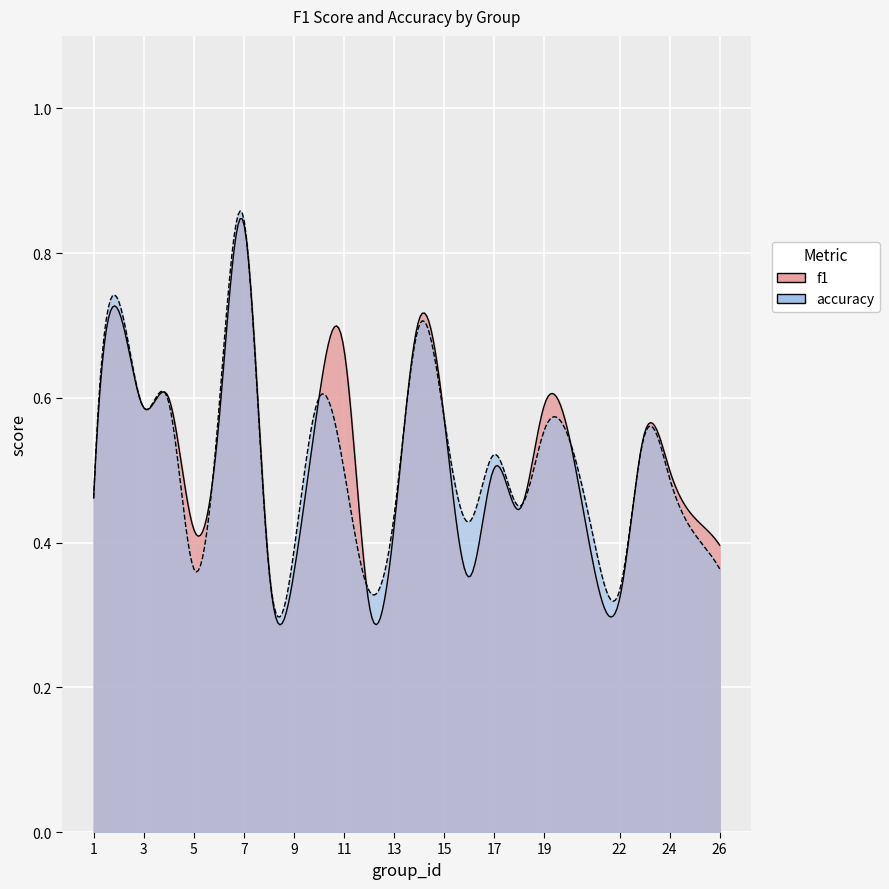

Rank the series by their average value, from highest to lowest.

f1, accuracy